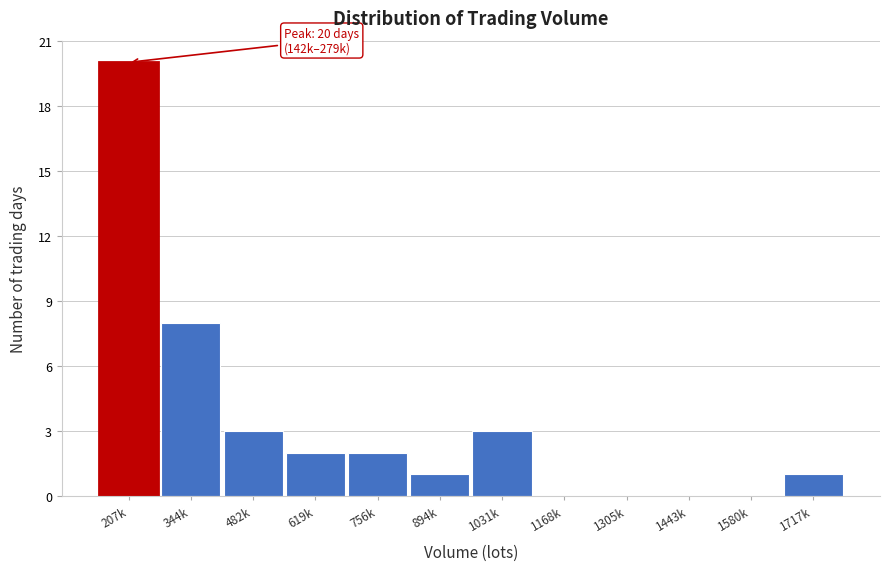

Reading left to right, extract all data points from this chart.

207k=20	344k=8	482k=3	619k=2	756k=2	894k=1	1031k=3	1168k=0	1305k=0	1443k=0	1580k=0	1717k=1